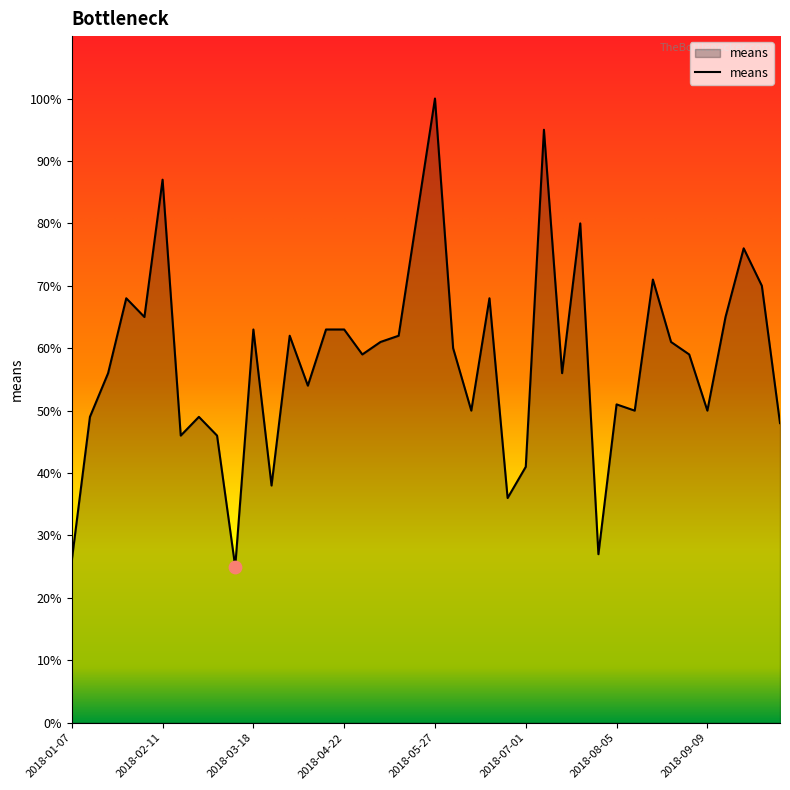

What is the difference between the maximum and minimum values?

75